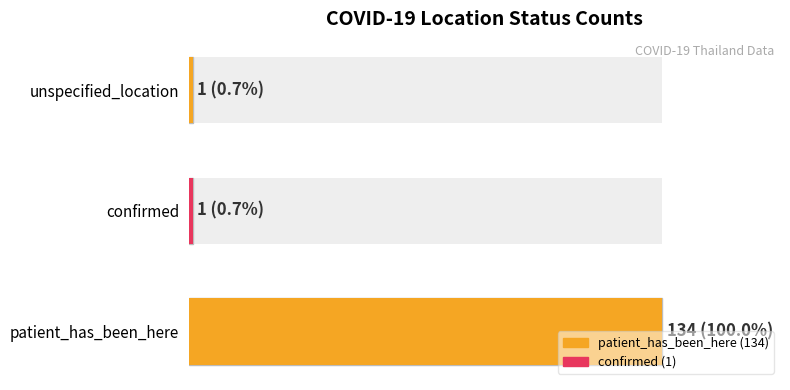

What is the smallest value displayed?

1